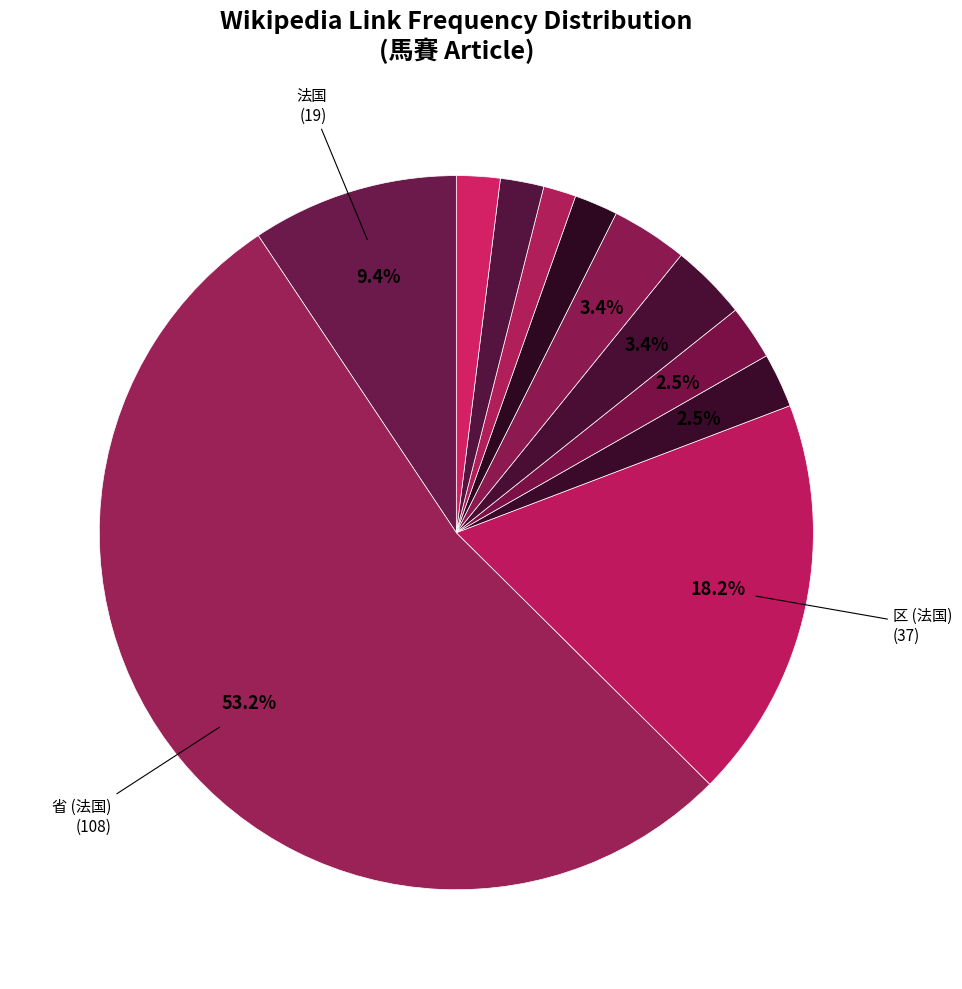

Which category accounts for the majority?

省 (法国)